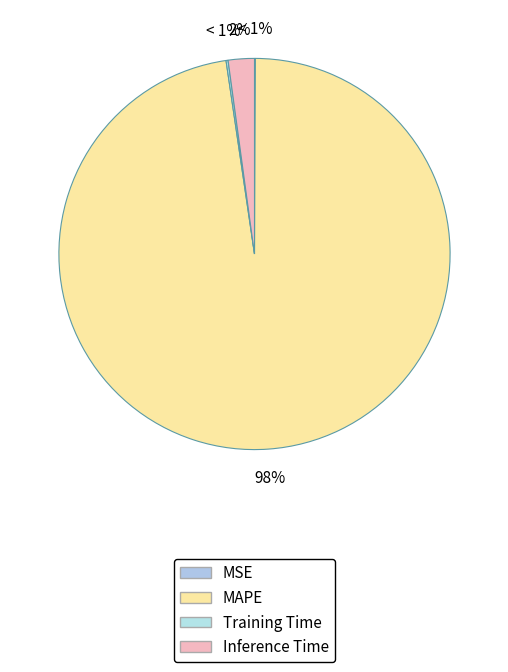

To the nearest percent, what is the difference between the largest and smallest slice percentages?

98%